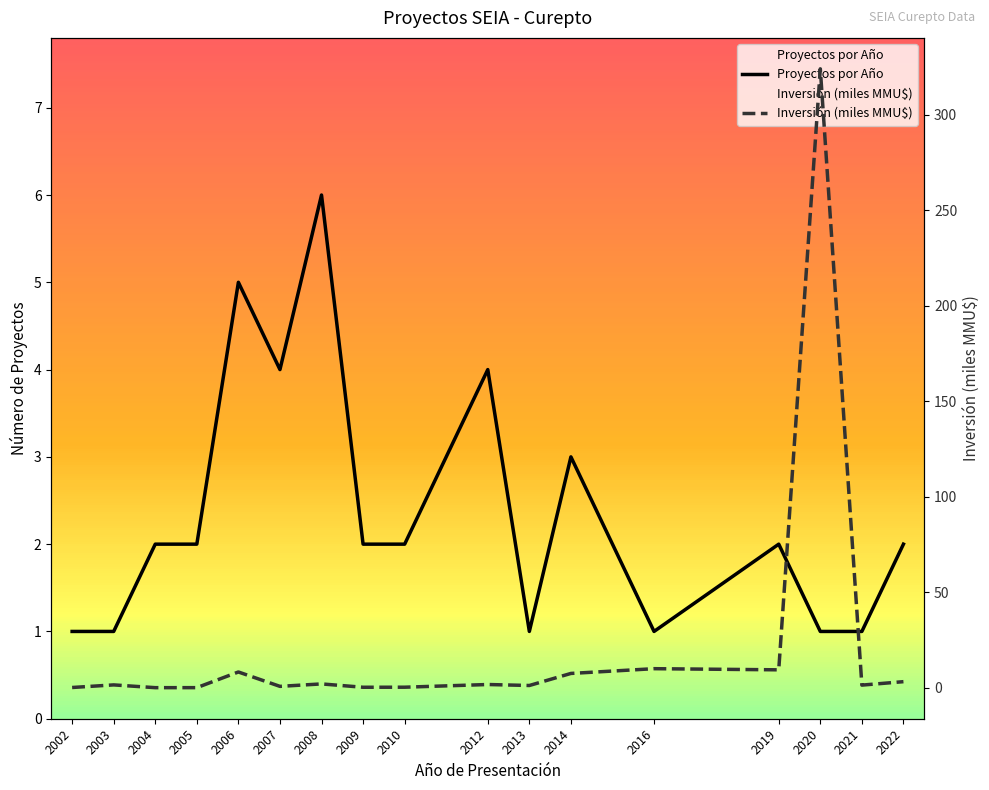

Reading left to right, transcribe all the data shown in this chart.

Proyectos por Año: 1.0	1.0	2.0	2.0	5.0	4.0	6.0	2.0	2.0	4.0	1.0	3.0	1.0	2.0	1.0	1.0	2.0
Inversión (miles MMU$): 0.1	1.5	0.1	0.1	8.3	0.7	2.0	0.3	0.3	1.7	1.2	7.5	10.0	9.4	324.0	1.4	3.2